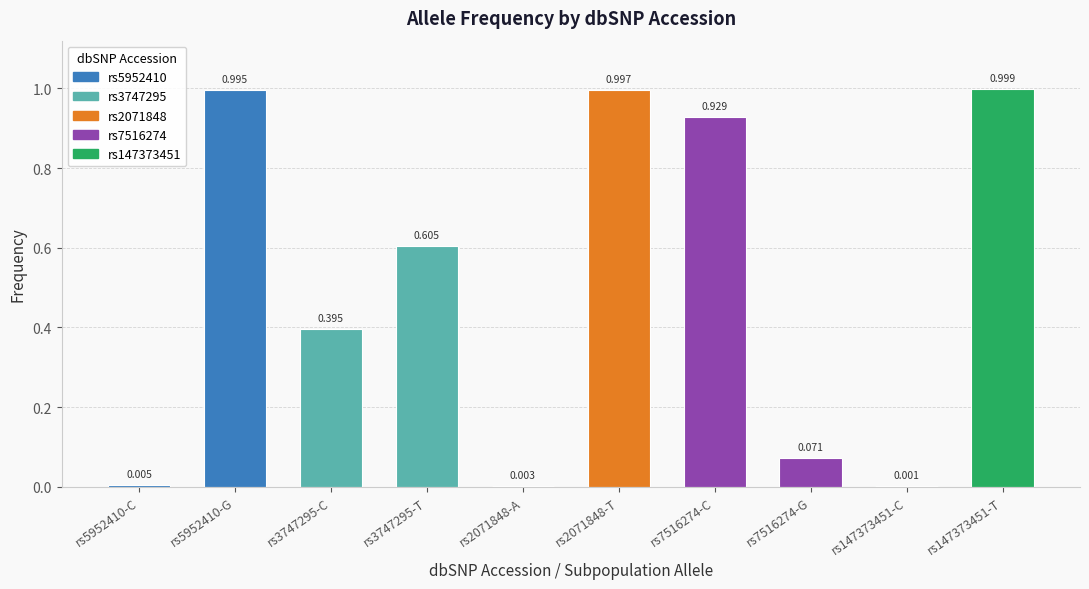

What is the label of the 3rd bar from the right?

rs7516274-G